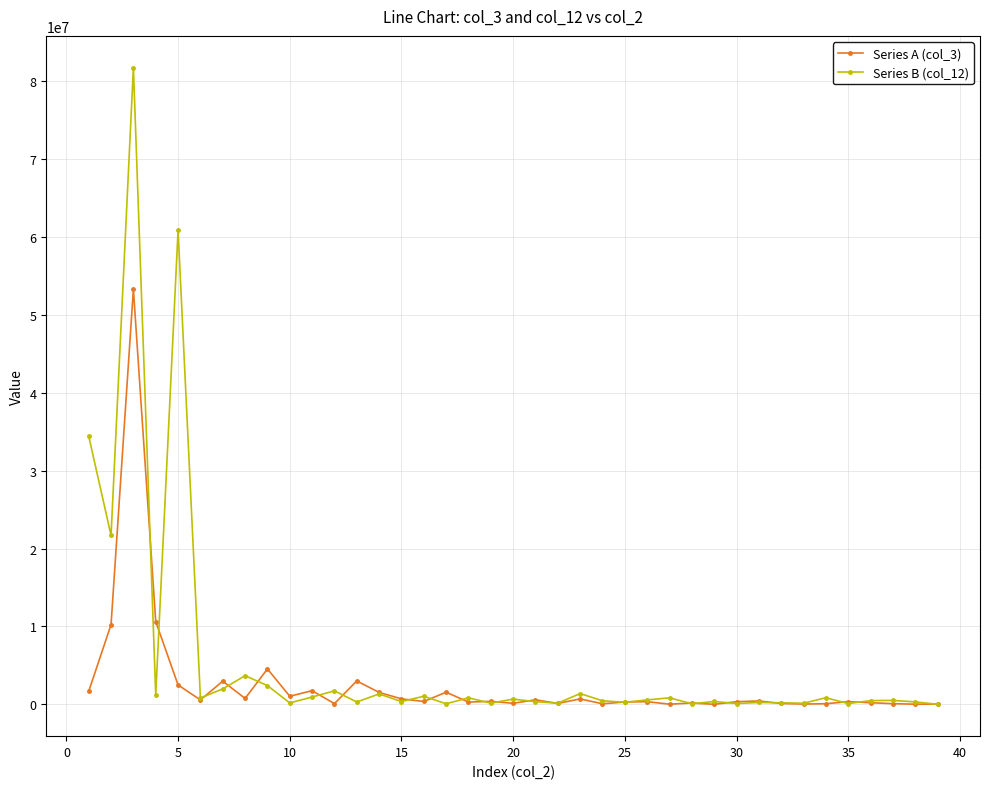

What is the difference between the maximum and minimum values in the Series B (col_12) series?

81708936